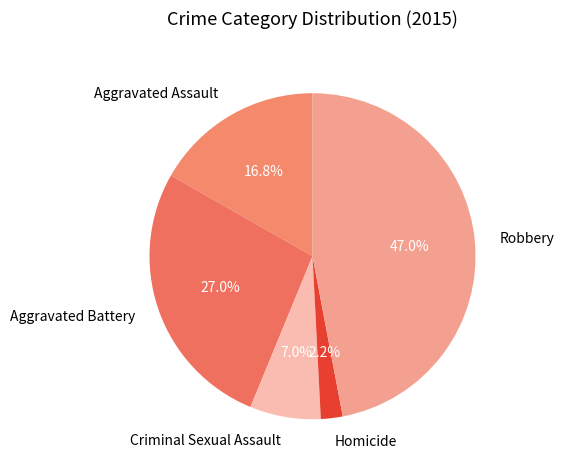

What percentage is NOT represented by Aggravated Battery?

73.0%